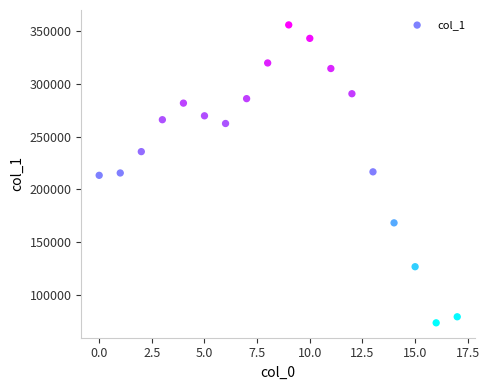

What is the range of Y values (max minus min)?

282031